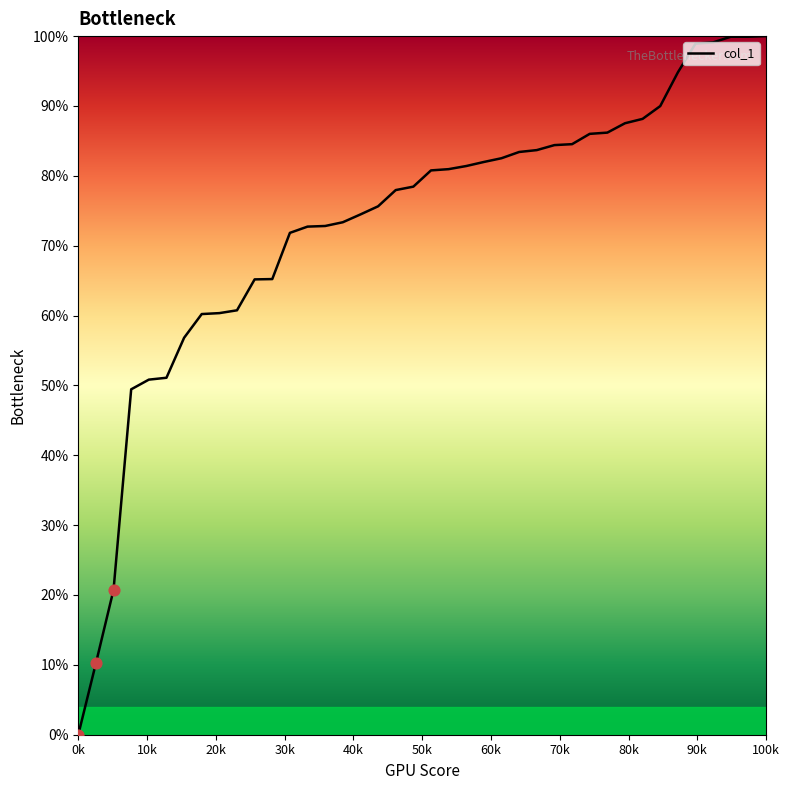

What is the greatest value displayed?

100.0